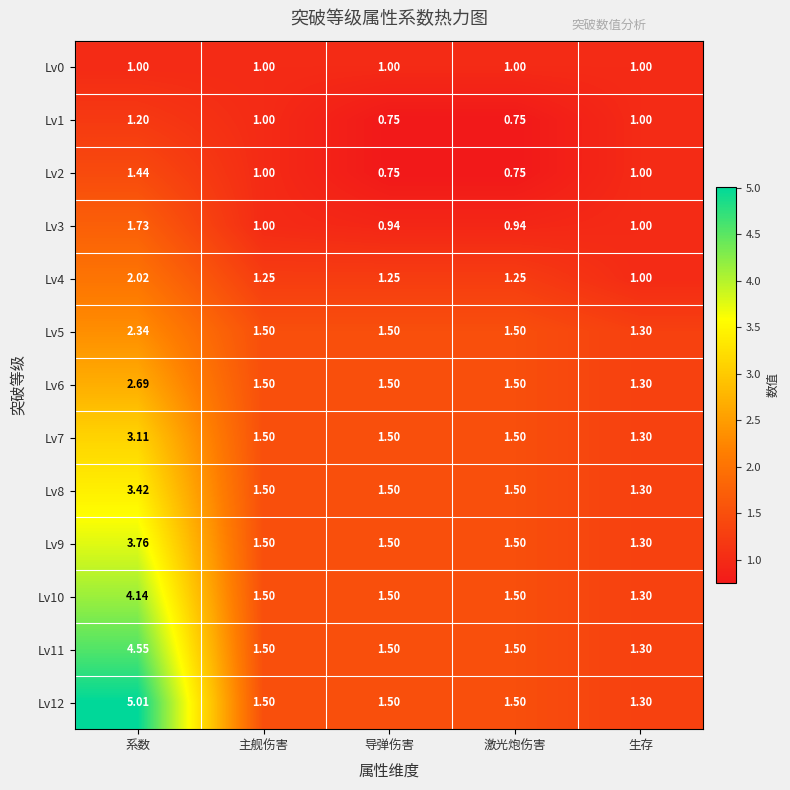

Rank the series by their maximum value, from highest to lowest.

Lv12, Lv11, Lv10, Lv9, Lv8, Lv7, Lv6, Lv5, Lv4, Lv3, Lv2, Lv1, Lv0